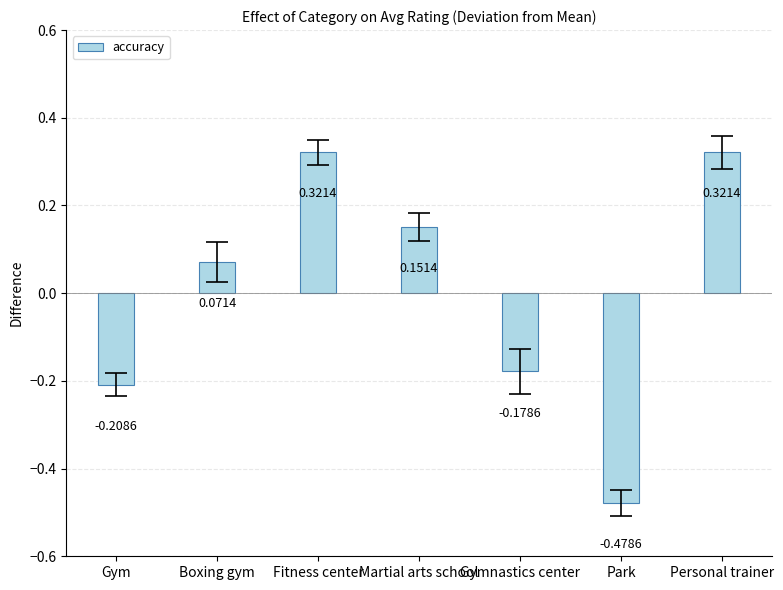

What is the sum of the values at Park and Gym?

-0.7